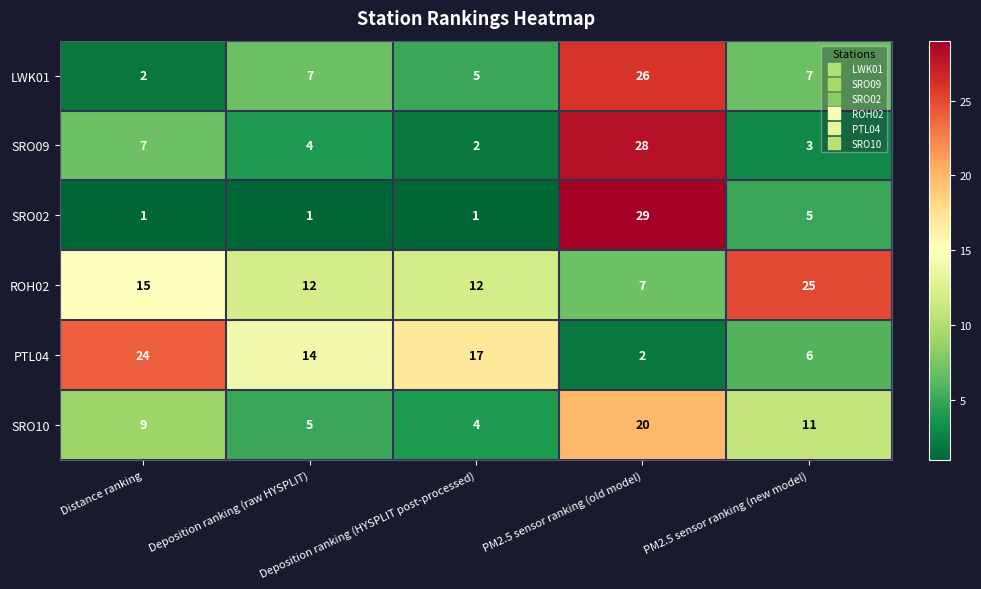

How many distinct data groups are displayed?

6